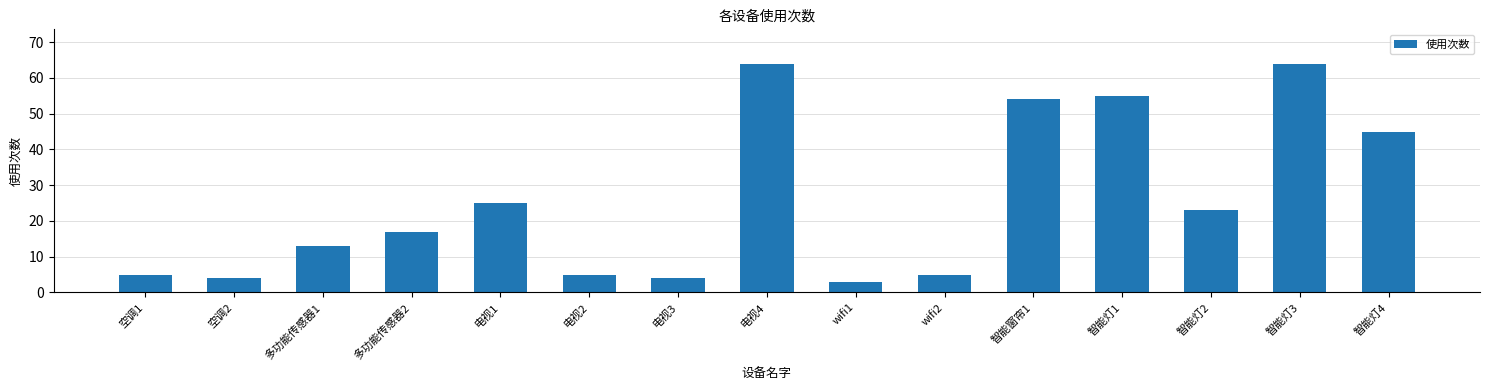

What is the change in value from 空调2 to wifi2?

+1